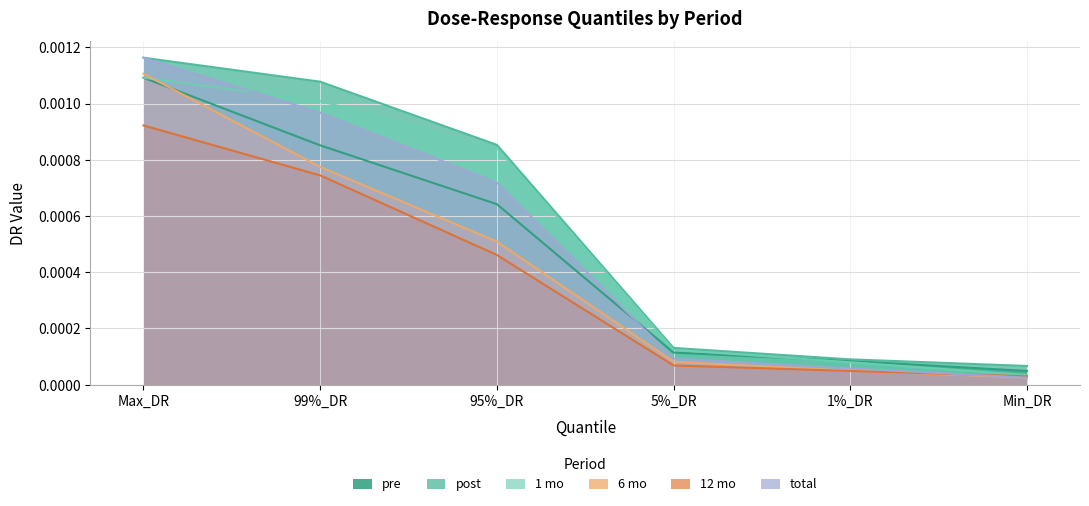

What position from the left is Max_DR?

1